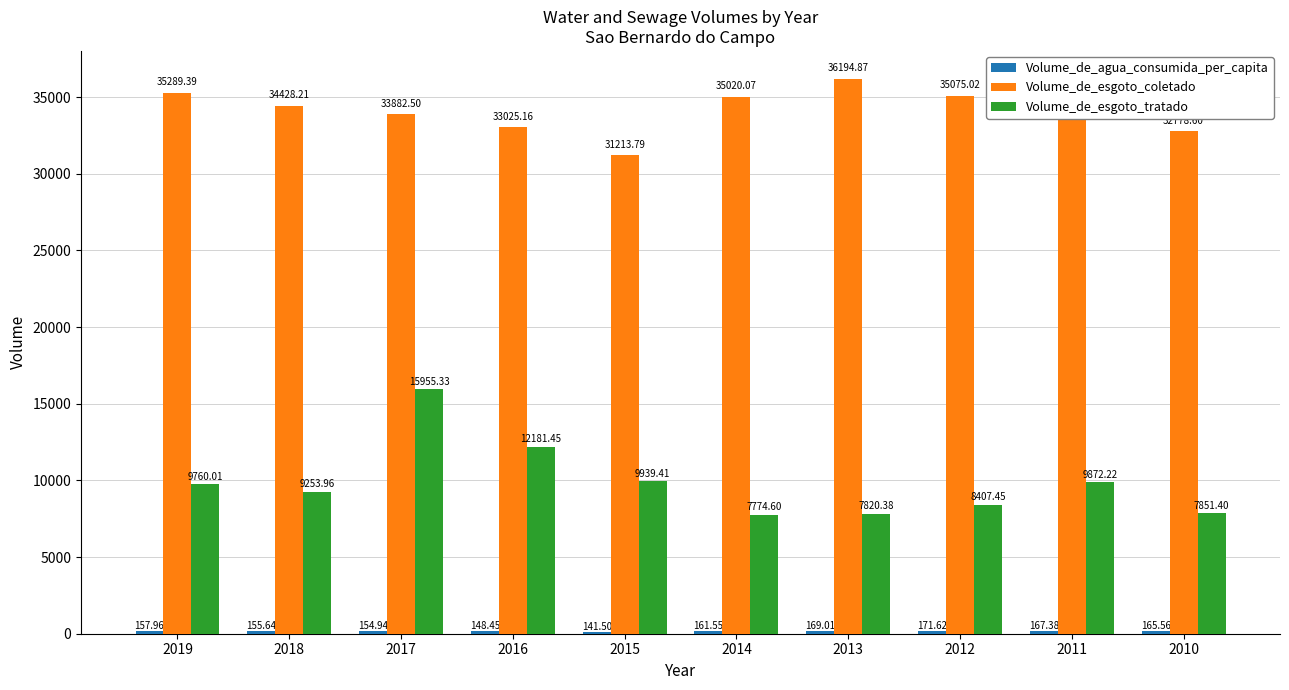

Which series has the largest total across all categories?

Volume_de_esgoto_coletado